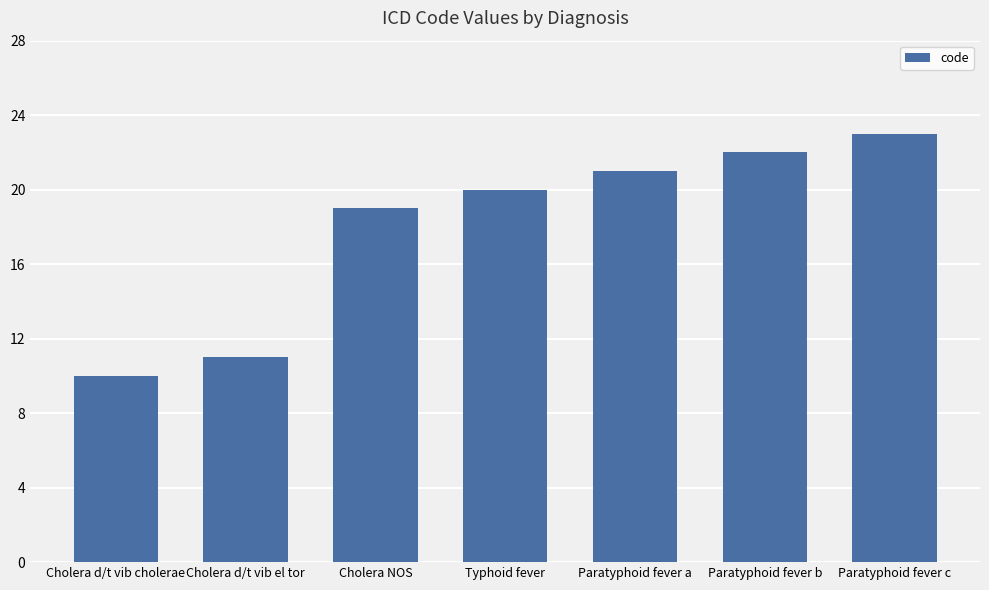

Which has a higher value, Cholera d/t vib cholerae or Typhoid fever?

Typhoid fever